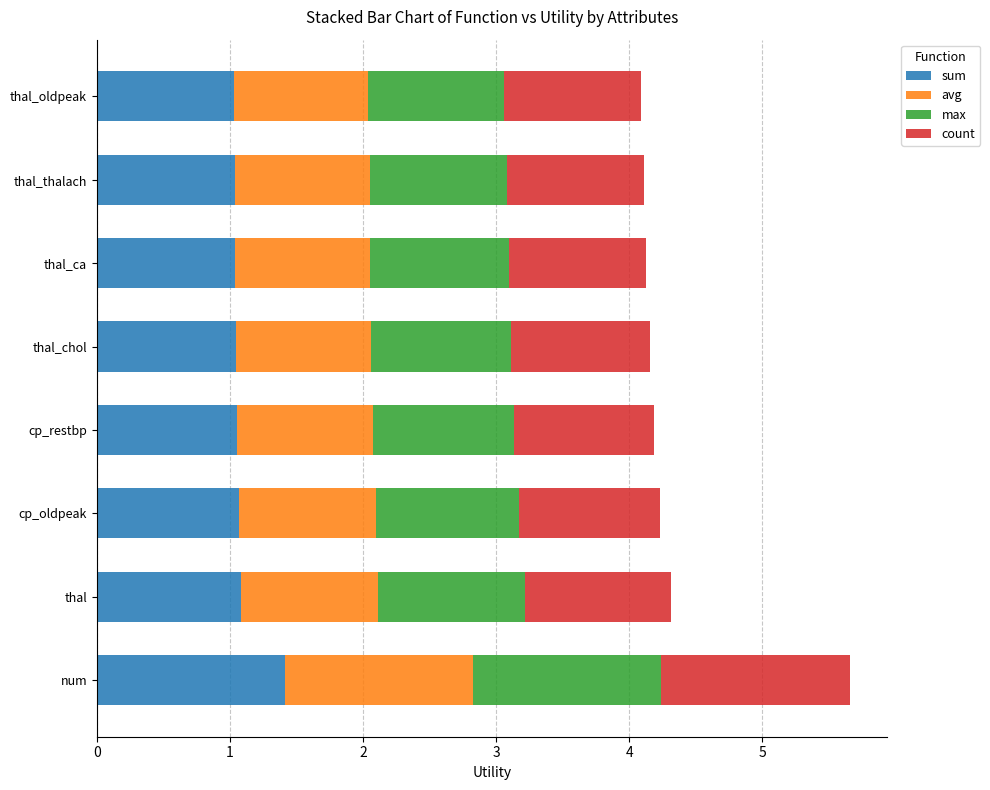

At which label does sum reach its peak?

num